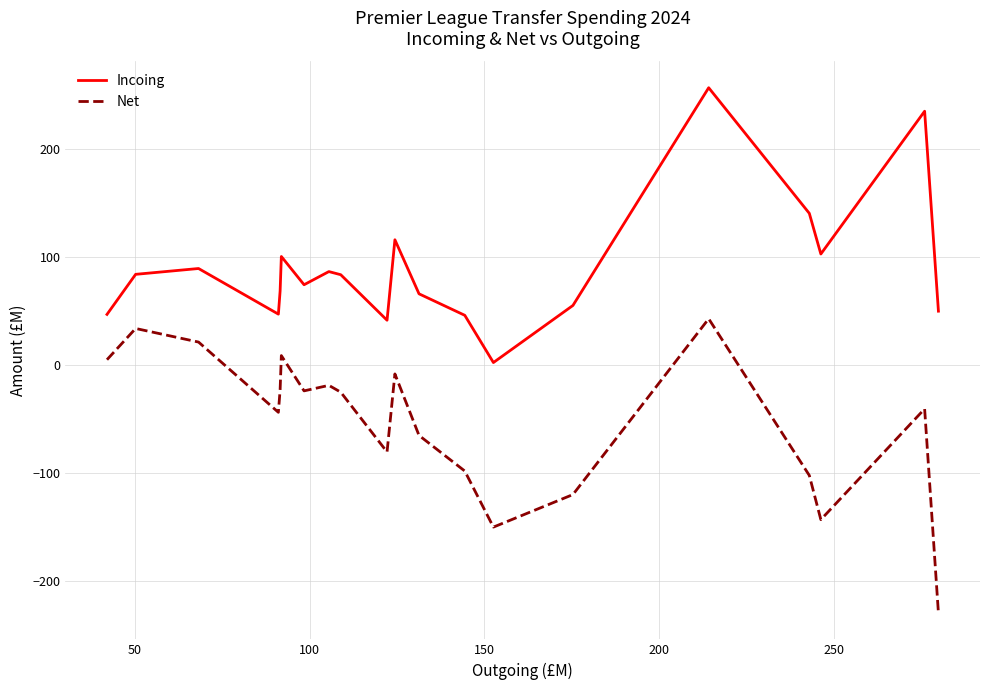

What is the average value of the Net series?

-53.0